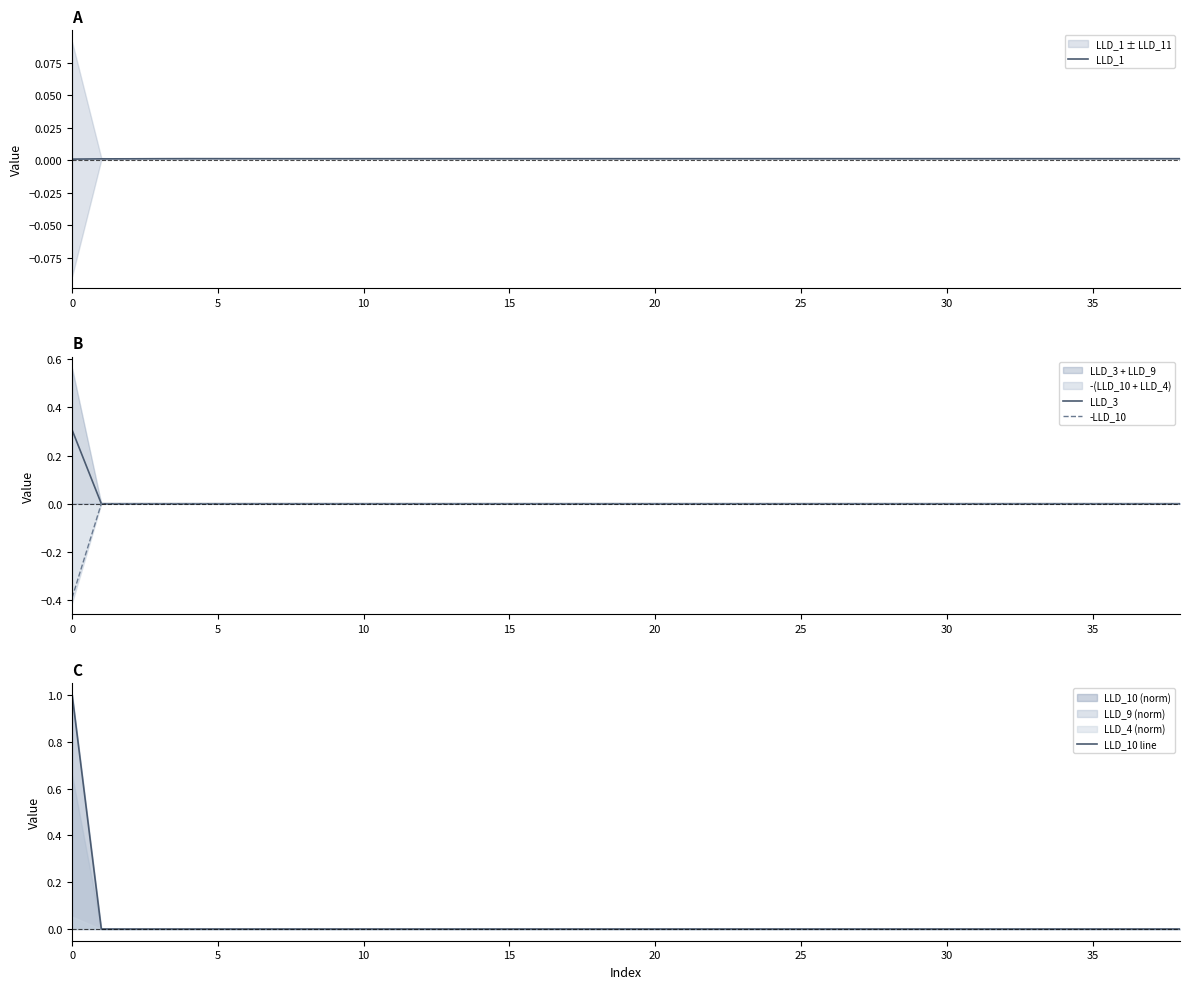

Which series has the widest spread of values?

LLD_10 line